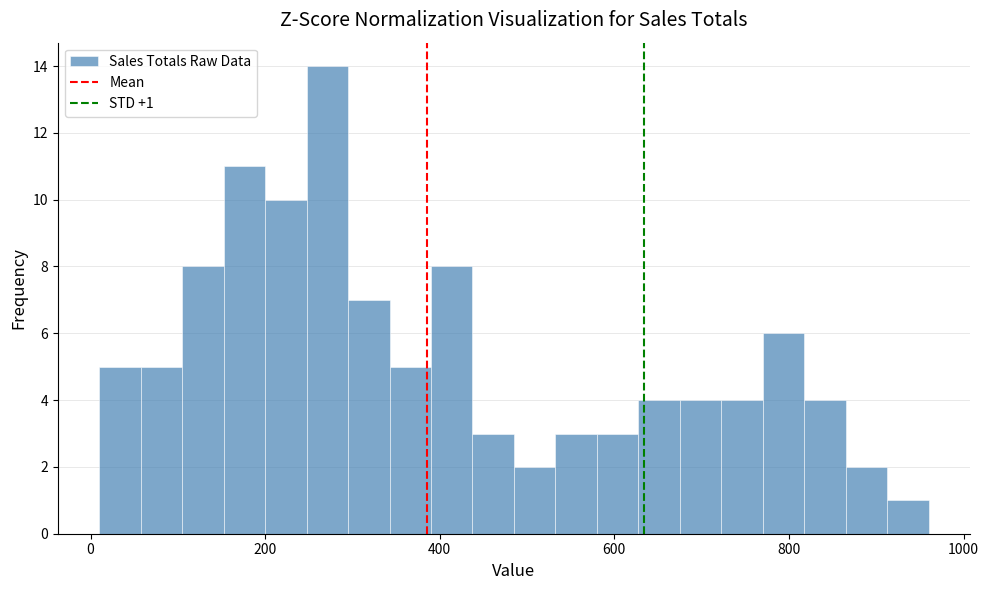

Read against the x-axis, roughly where is the centre of the tallest bar?

280